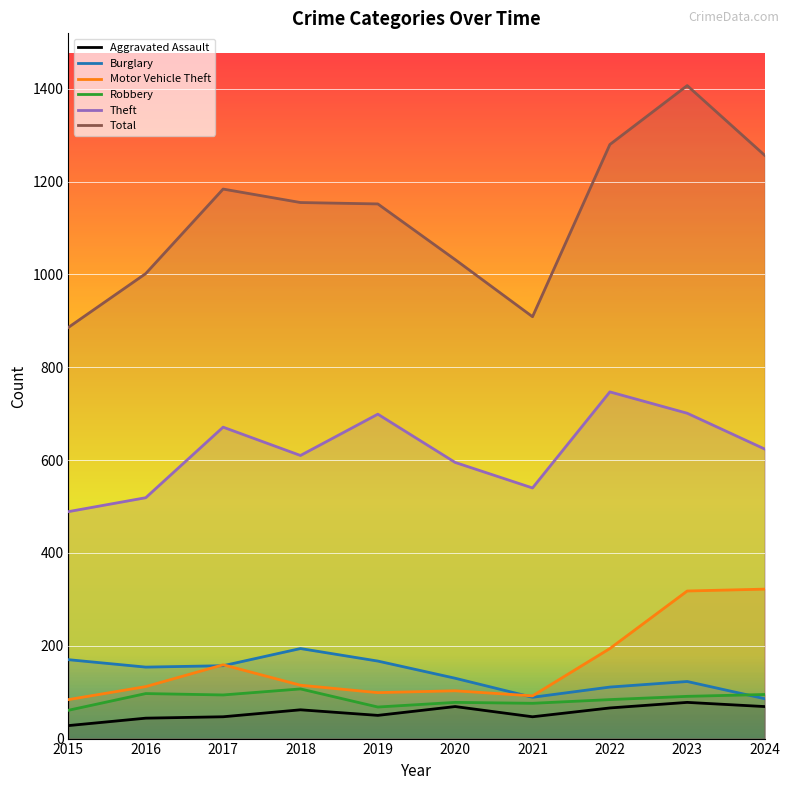

Does the chart display data point markers on the line(s)?

No